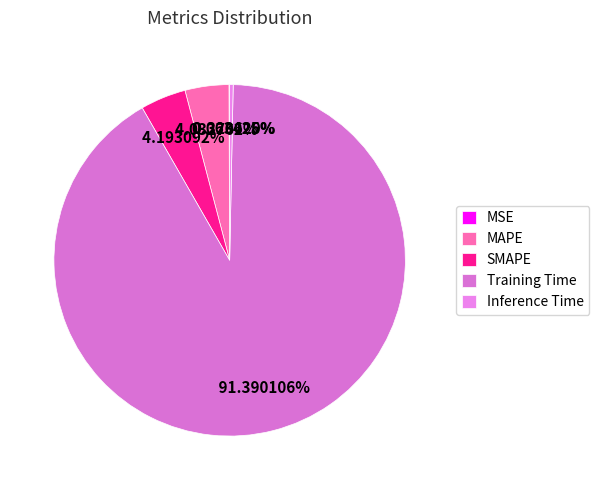

True or false: Training Time accounts for 91% of the total.

True